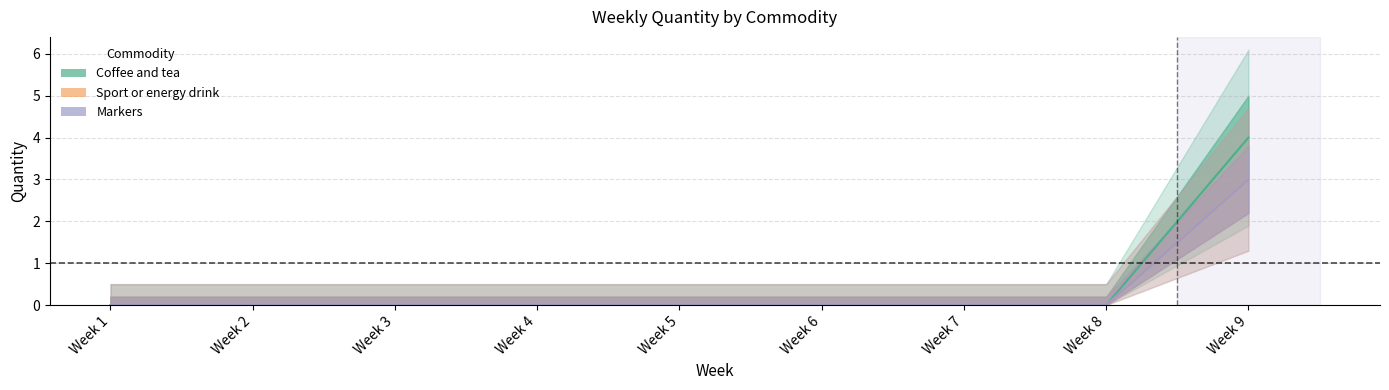

True or false: Markers and Sport or energy drink cross at least once.

False